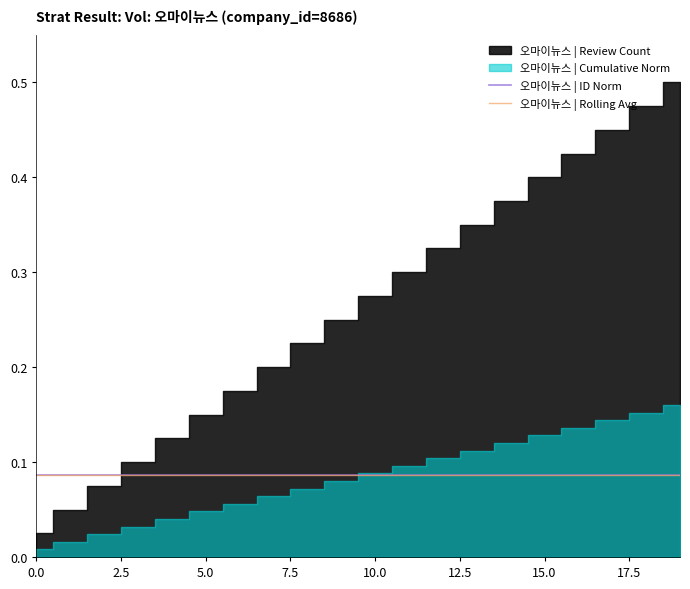

Is it true that 오마이뉴스 | Rolling Avg equals 0.1 at 10?

True